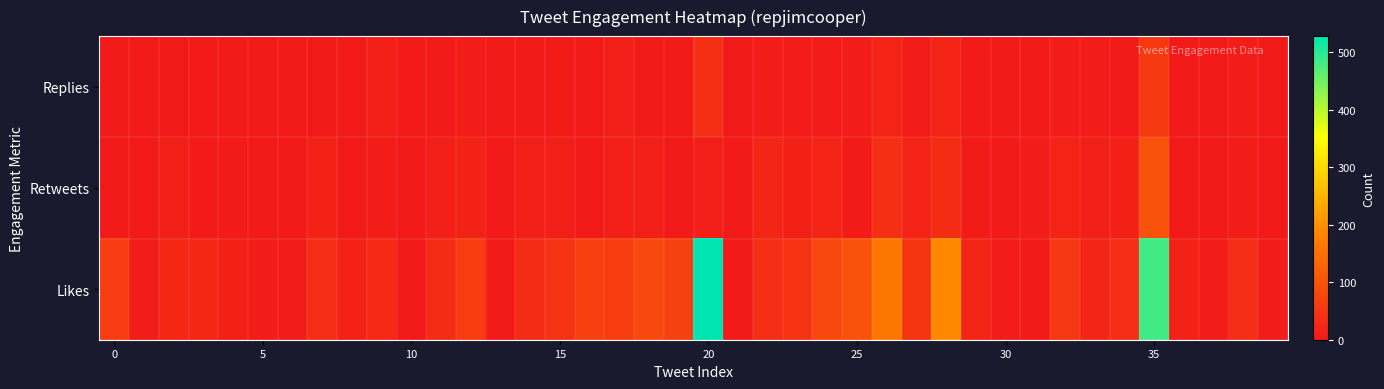

Reading left to right, extract all data points from this chart.

Replies: 4	0	0	0	2	1	1	2	1	9	0	2	6	0	4	5	2	11	0	2	38	0	6	6	7	7	19	6	18	0	0	0	7	6	0	54	1	0	7	0
Retweets: 2	3	10	4	5	2	2	16	2	6	2	10	16	3	9	10	2	11	11	1	9	4	23	12	19	5	38	17	34	5	2	6	18	9	12	99	3	0	8	0
Likes: 60	6	25	25	12	6	8	35	15	26	2	34	60	4	32	44	67	60	82	68	528	5	37	46	81	100	160	48	189	19	8	5	52	22	36	483	15	7	37	7